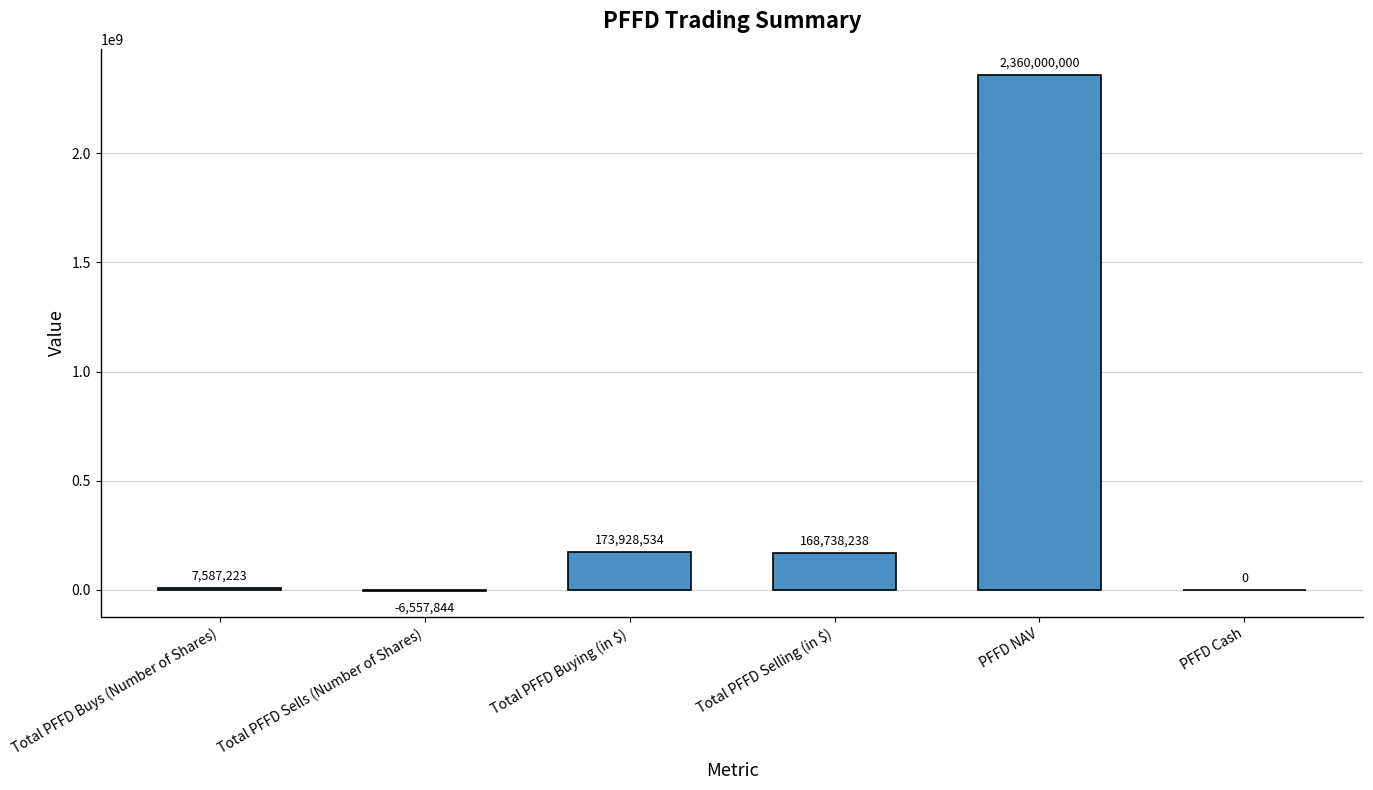

Where does the data first go above 168738238?

Total PFFD Buying (in $)